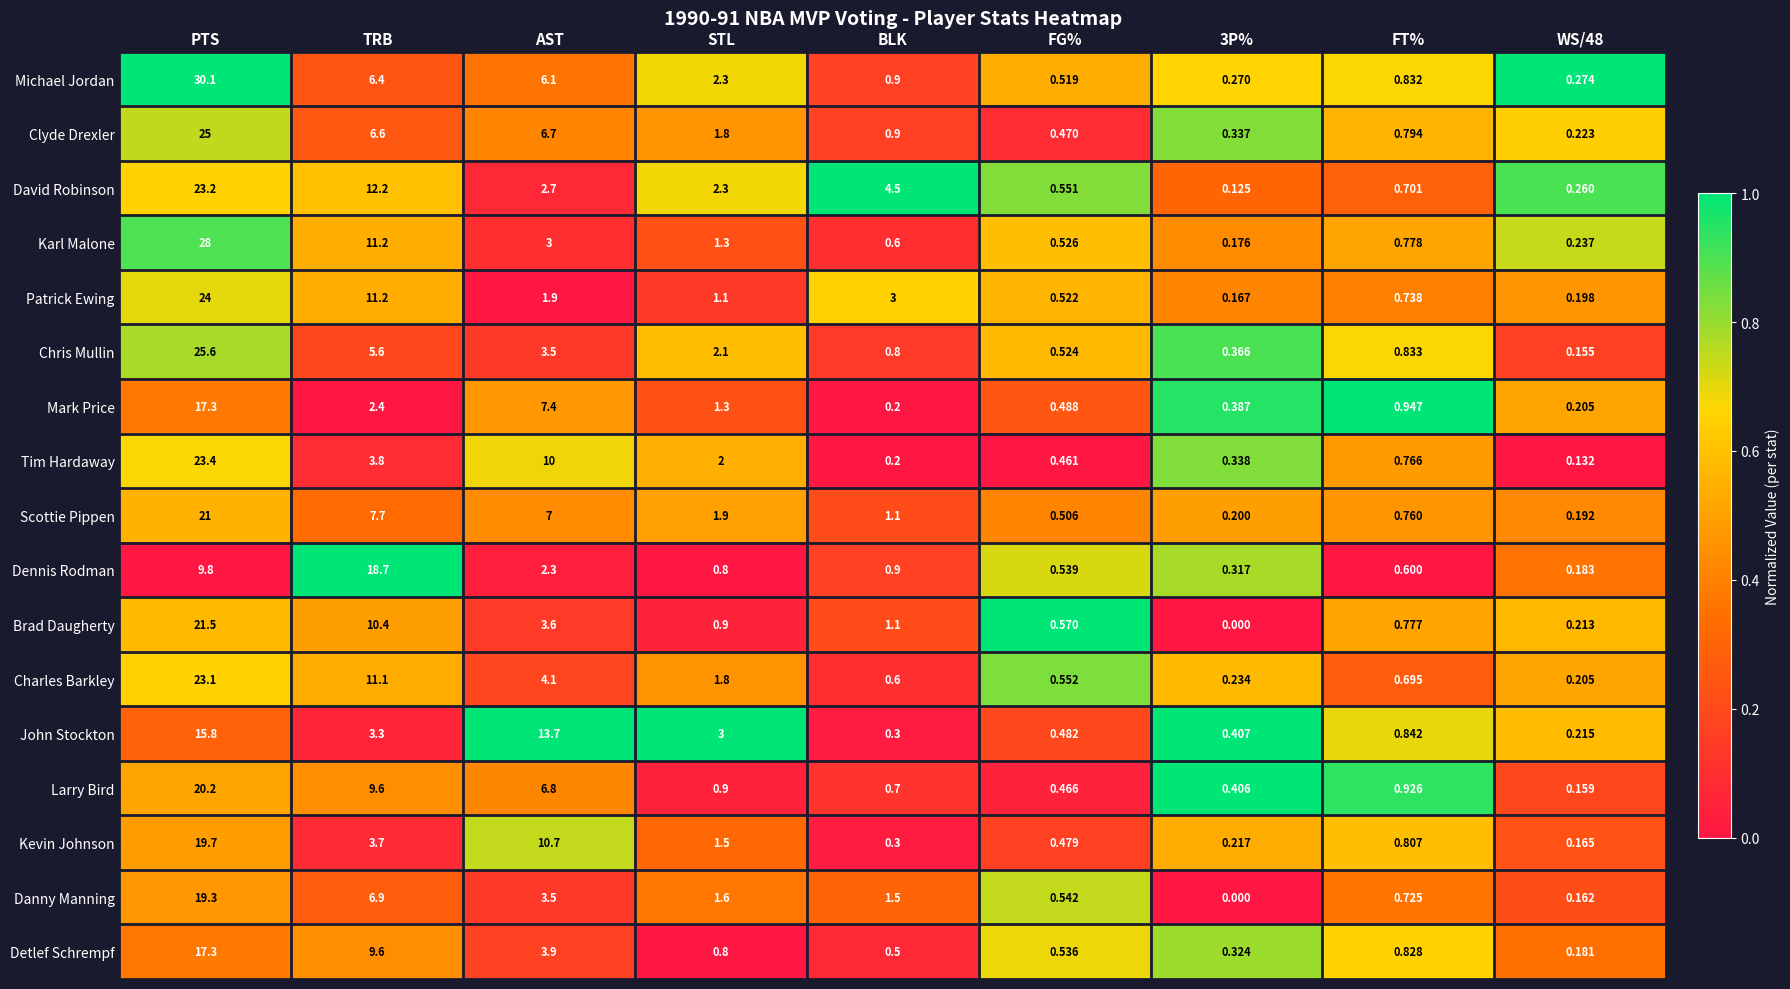

Where is Brad Daugherty nearest to the value 10?

TRB